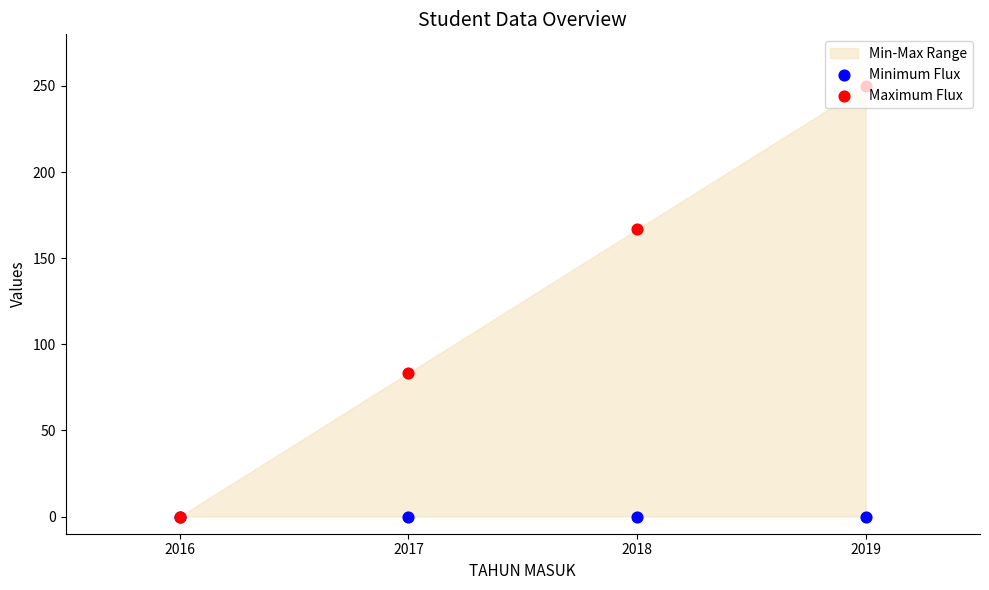

What is the total value across all series at 2018?

166.7